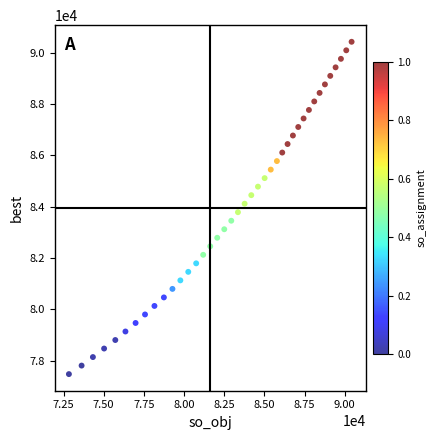

What is the range of Y values (max minus min)?

12948